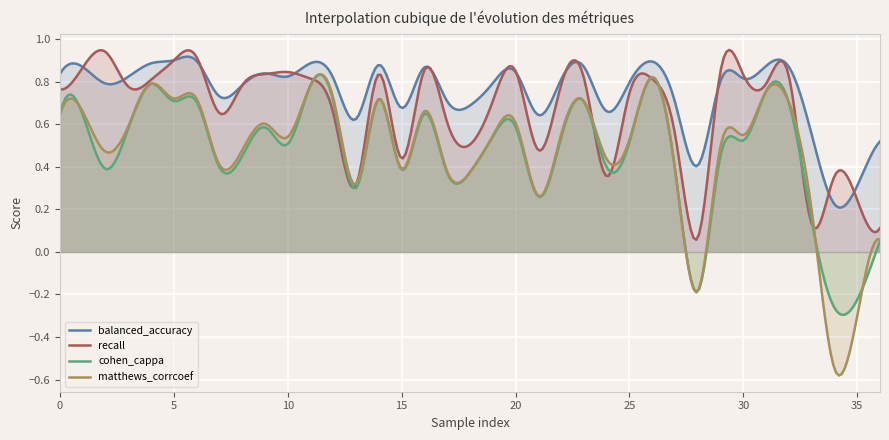

How many categories are shown in the chart?

300